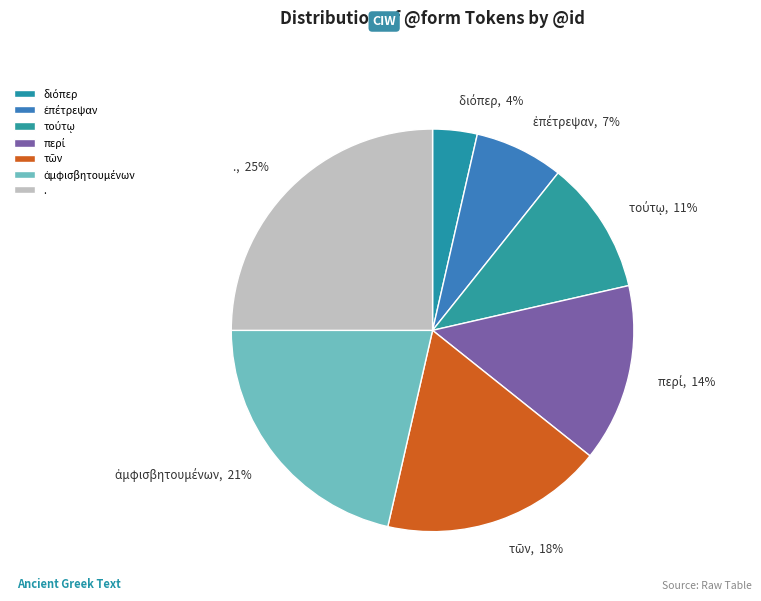

To the nearest percent, what portion does . represent?

25%